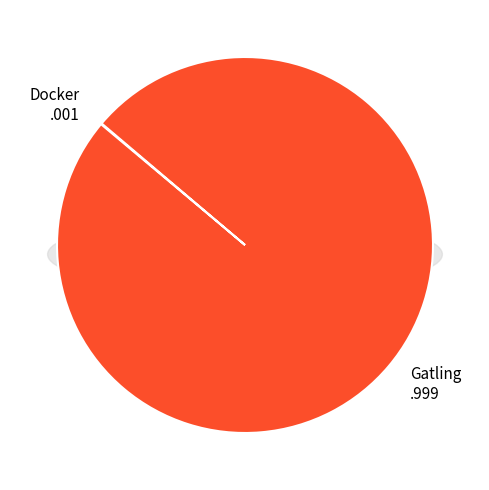

Between Docker and Gatling, which is larger?

Gatling